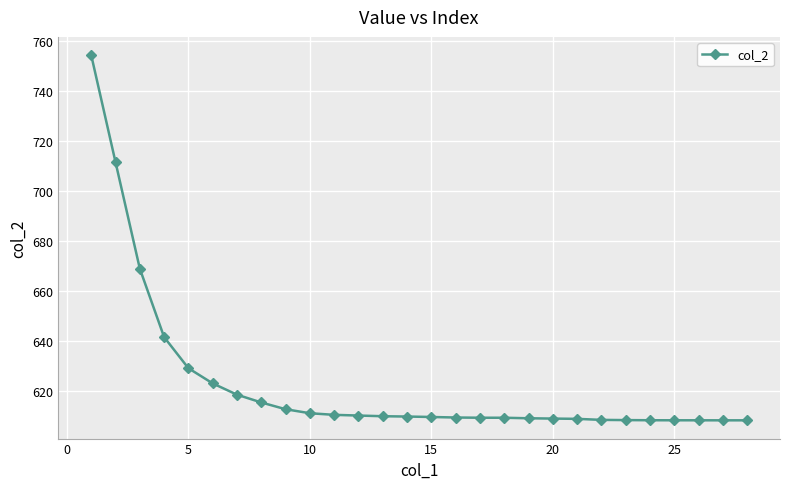

What is the sum of all values?

17451.2